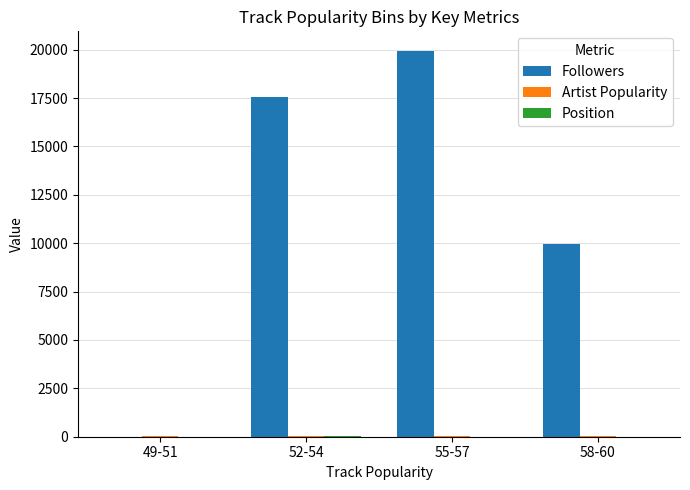

At which category is the sum across all series the highest?

55-57